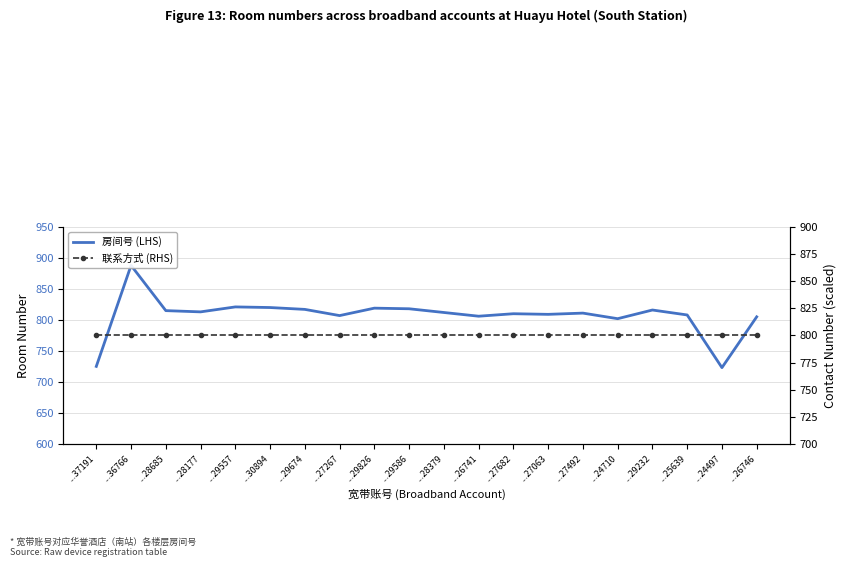

What is the approximate value of 联系方式 (RHS) at ...29674?

800